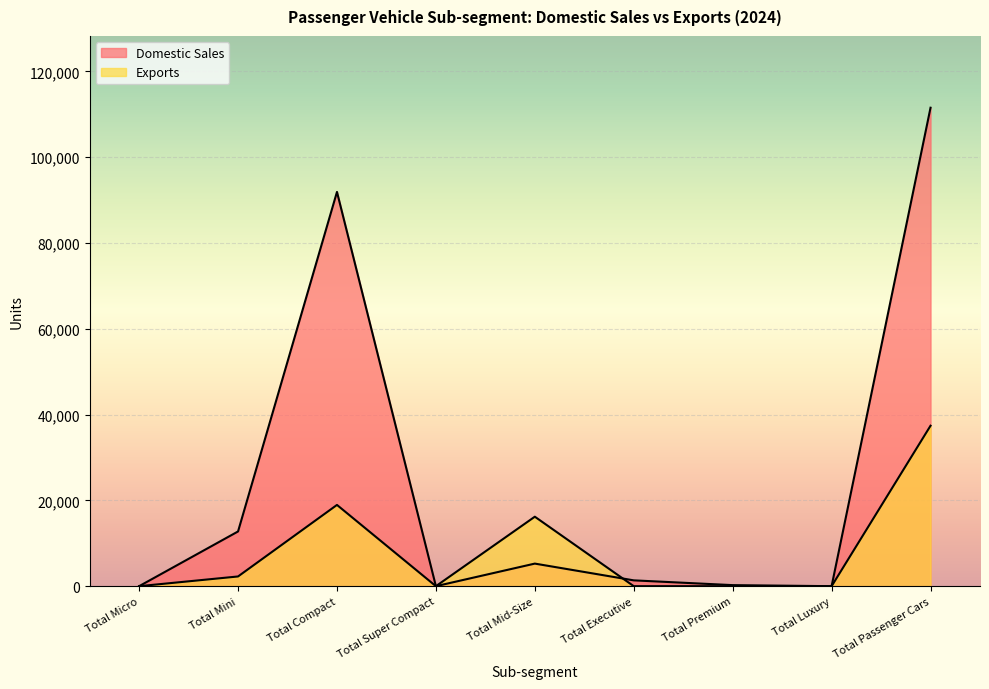

At which label does Exports reach its minimum?

Total Micro